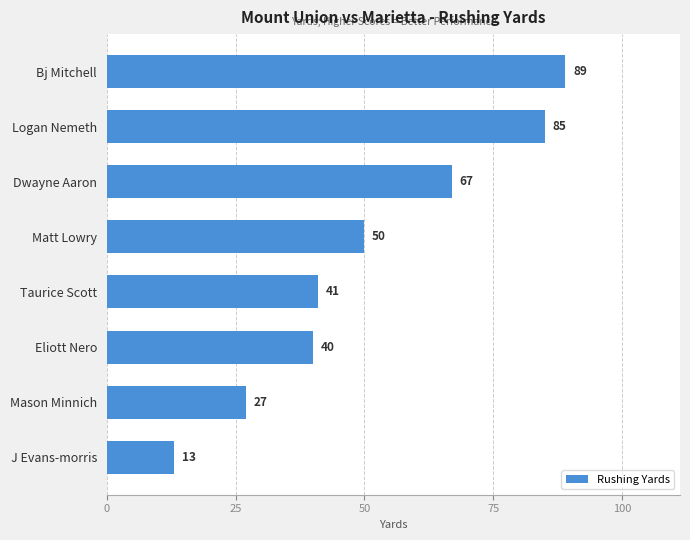

The value at Mason Minnich is 48. True or false?

False